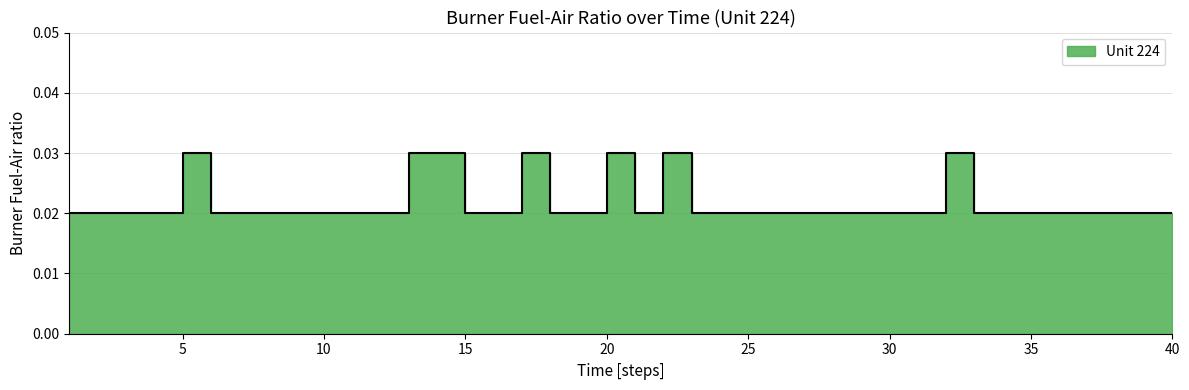

How many data points does each series have?

40